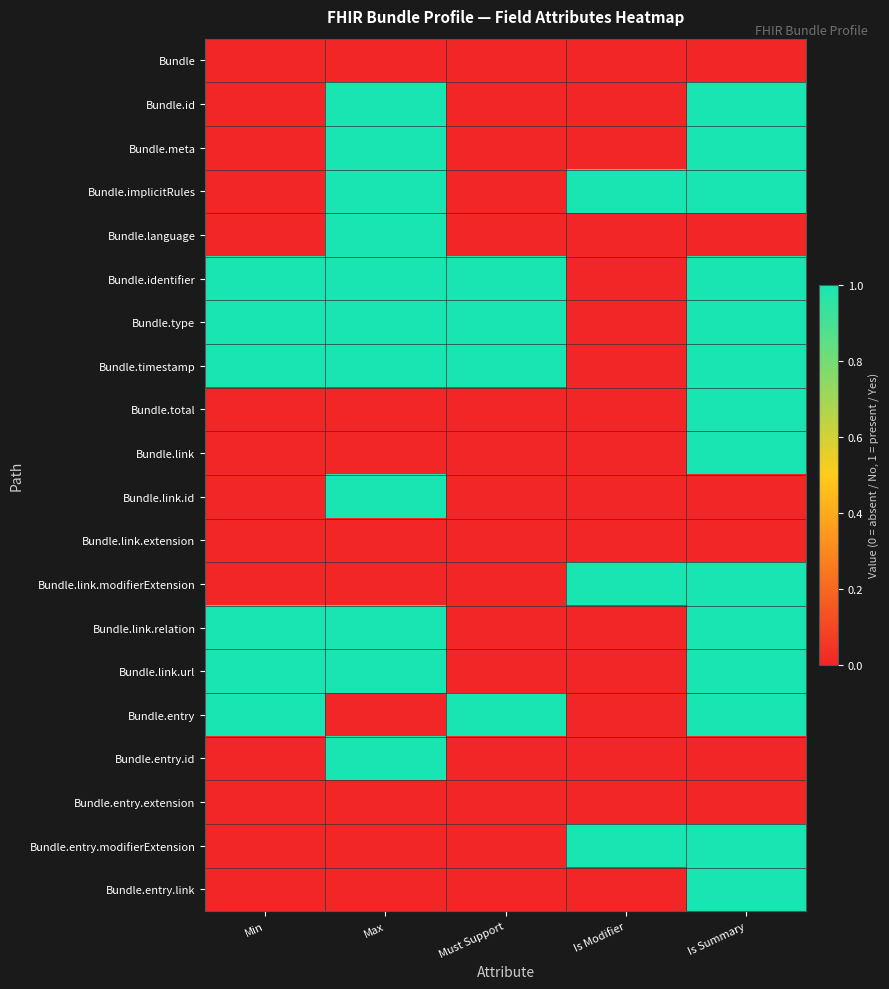

What is the spread (max minus min) of values at Must Support?

1